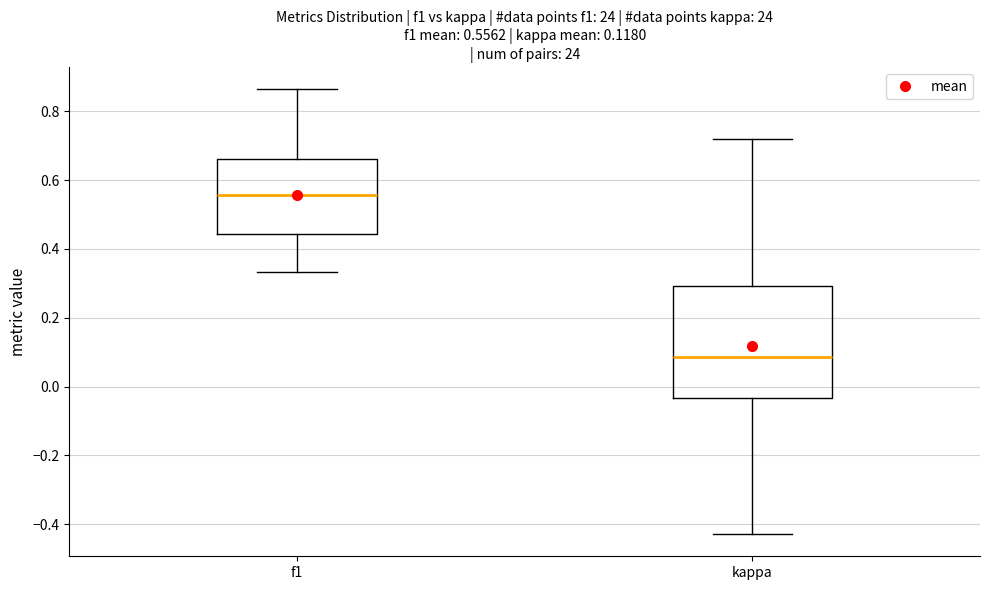

Which box's median line is the highest?

f1